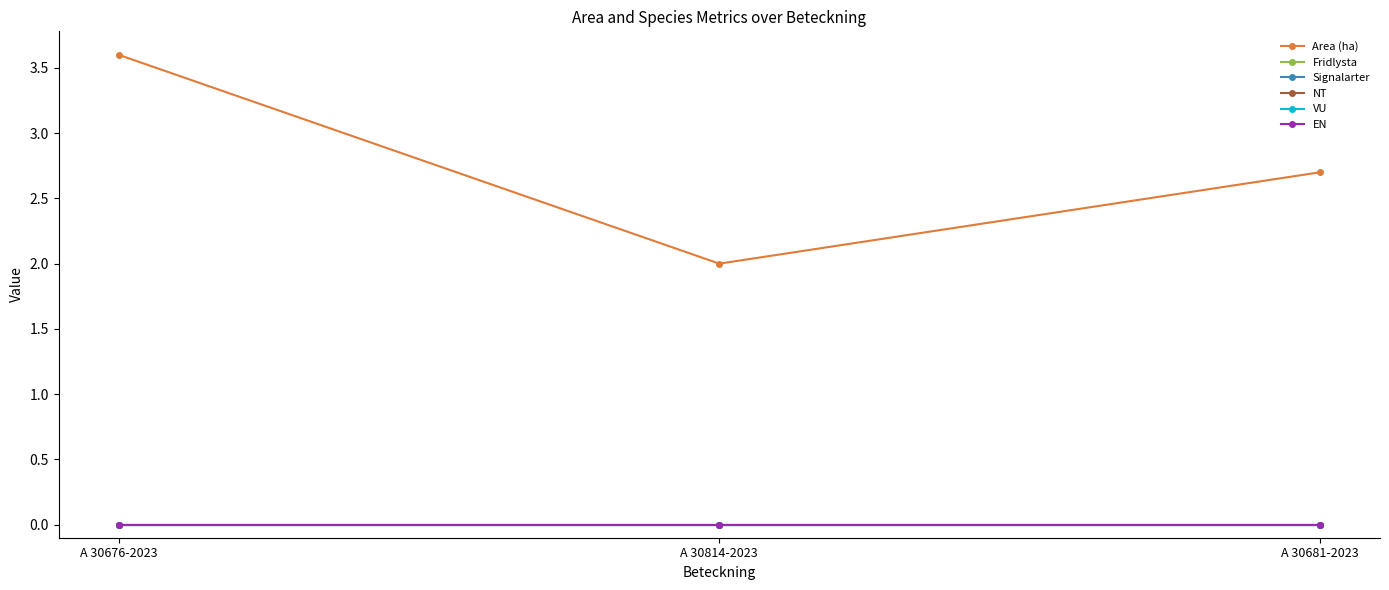

What is the difference between the highest and lowest values at A 30676-2023?

3.6